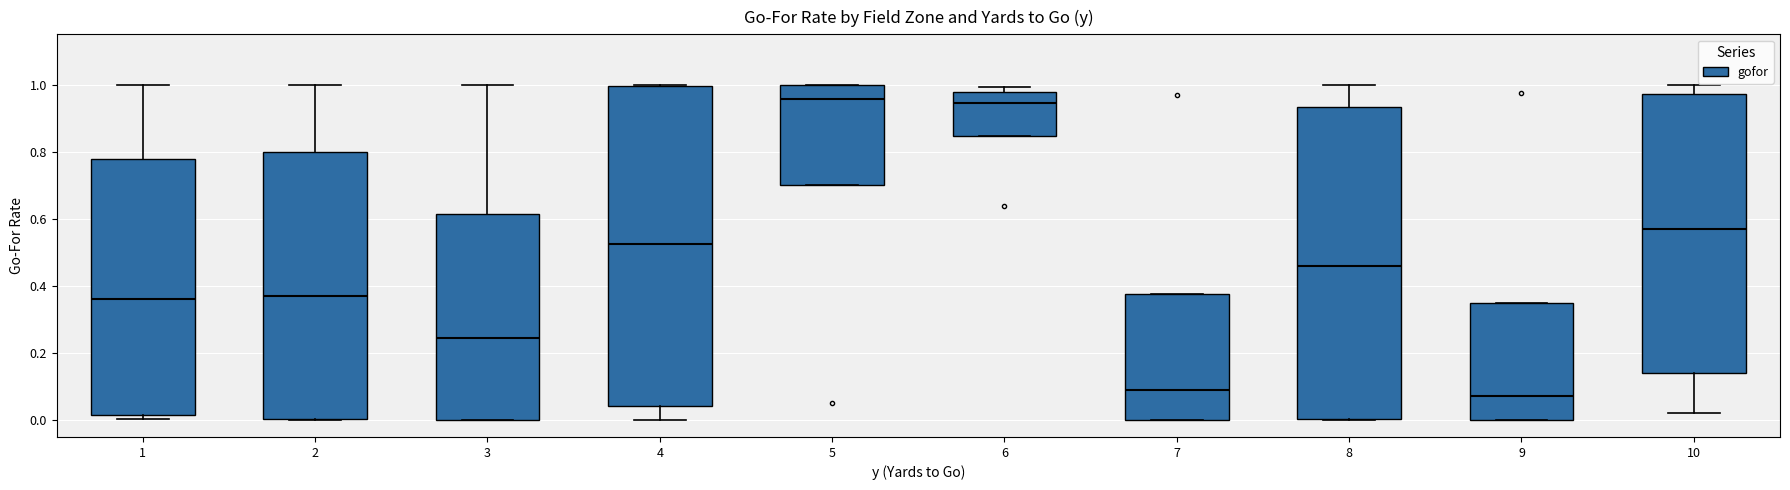

Reading left to right, read every box against the y-axis: the position of its median line, the range the box covers, and the ends of its whiskers. The values are not printed on the chart, so give them approximately, as read against the axis.

1: median 0.36, box 0.02 to 0.78, whiskers 0.00 to 1.00
2: median 0.36, box 0.00 to 0.80, whiskers 0.00 to 1.00
3: median 0.24, box 0.00 to 0.62, whiskers 0.00 to 1.00
4: median 0.52, box 0.04 to 1.00, whiskers 0.00 to 1.00
5: median 0.96, box 0.70 to 1.00, whiskers 0.70 to 1.00
6: median 0.94, box 0.84 to 0.98, whiskers 0.84 to 1.00
7: median 0.08, box 0.00 to 0.38, whiskers 0.00 to 0.38
8: median 0.46, box 0.00 to 0.94, whiskers 0.00 to 1.00
9: median 0.08, box 0.00 to 0.34, whiskers 0.00 to 0.34
10: median 0.58, box 0.14 to 0.98, whiskers 0.02 to 1.00